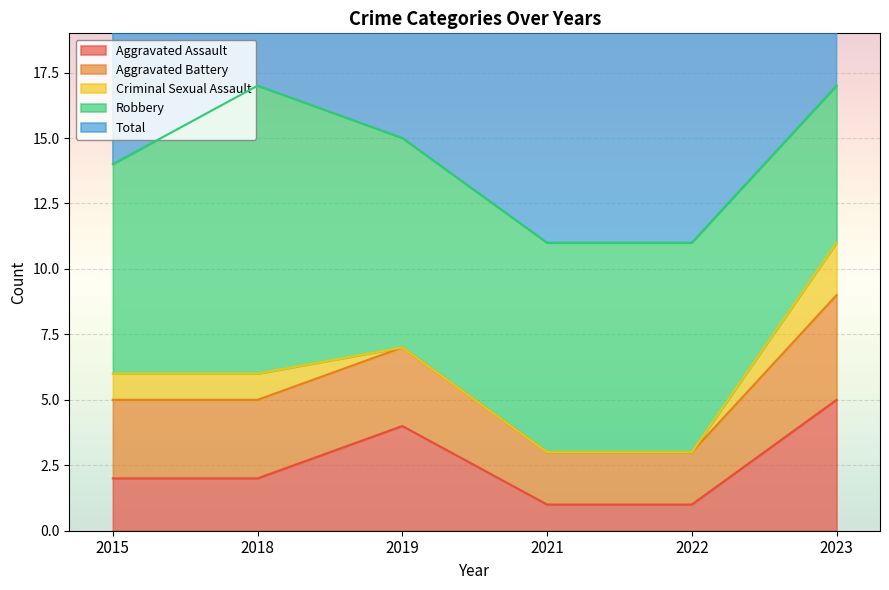

The Aggravated Assault series shows 6 at 2019. True or false?

False